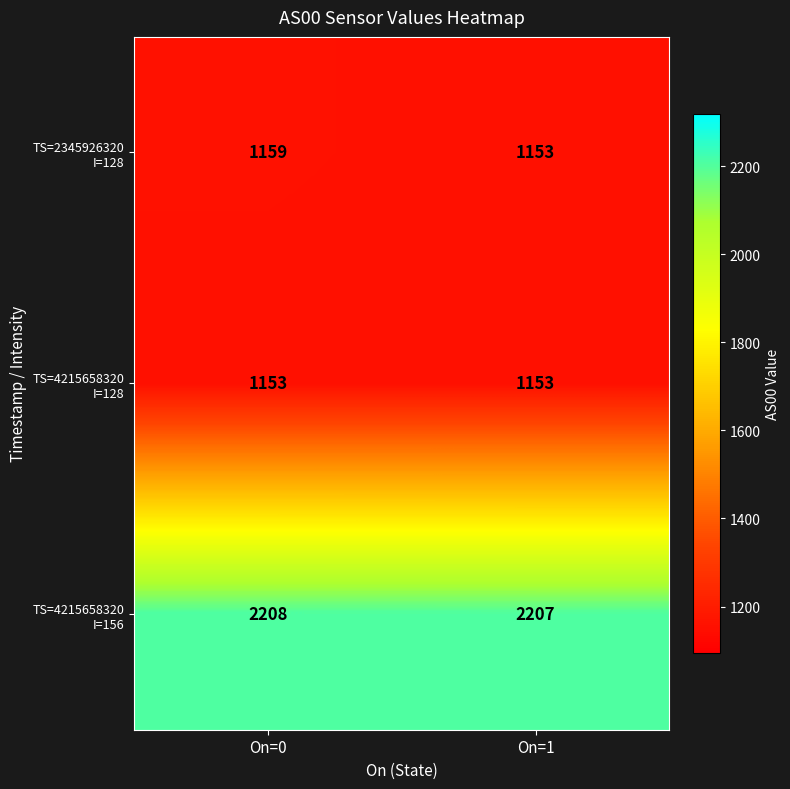

What is the difference between the highest and lowest values at On=0?

1055